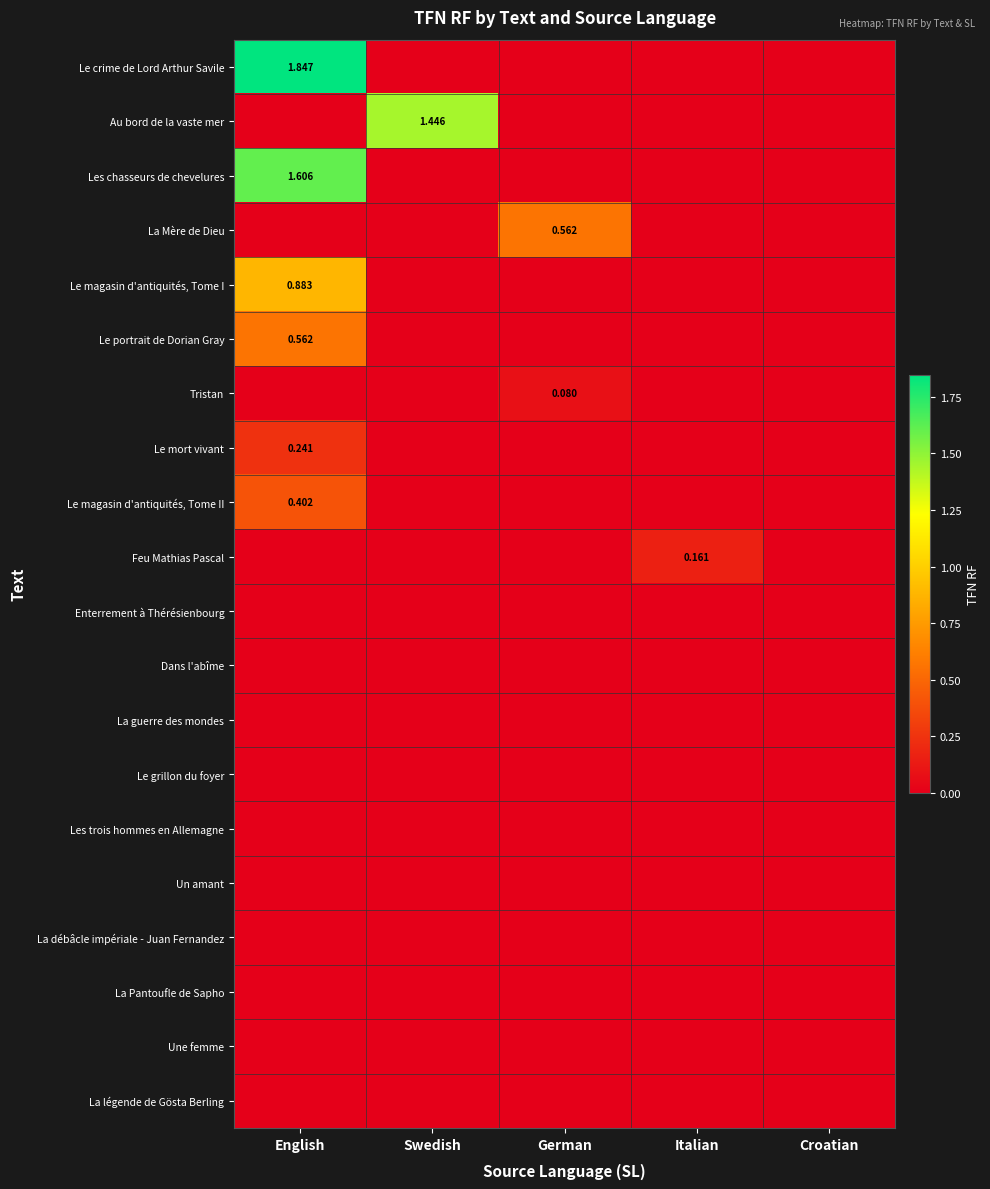

Rank the series by their maximum value, from lowest to highest.

Enterrement à Thérésienbourg, Dans l'abîme, La guerre des mondes, Le grillon du foyer, Les trois hommes en Allemagne, Un amant, La débâcle impériale - Juan Fernandez, La Pantoufle de Sapho, Une femme, La légende de Gösta Berling, Tristan, Feu Mathias Pascal, Le mort vivant, Le magasin d'antiquités, Tome II, La Mère de Dieu, Le portrait de Dorian Gray, Le magasin d'antiquités, Tome I, Au bord de la vaste mer, Les chasseurs de chevelures, Le crime de Lord Arthur Savile